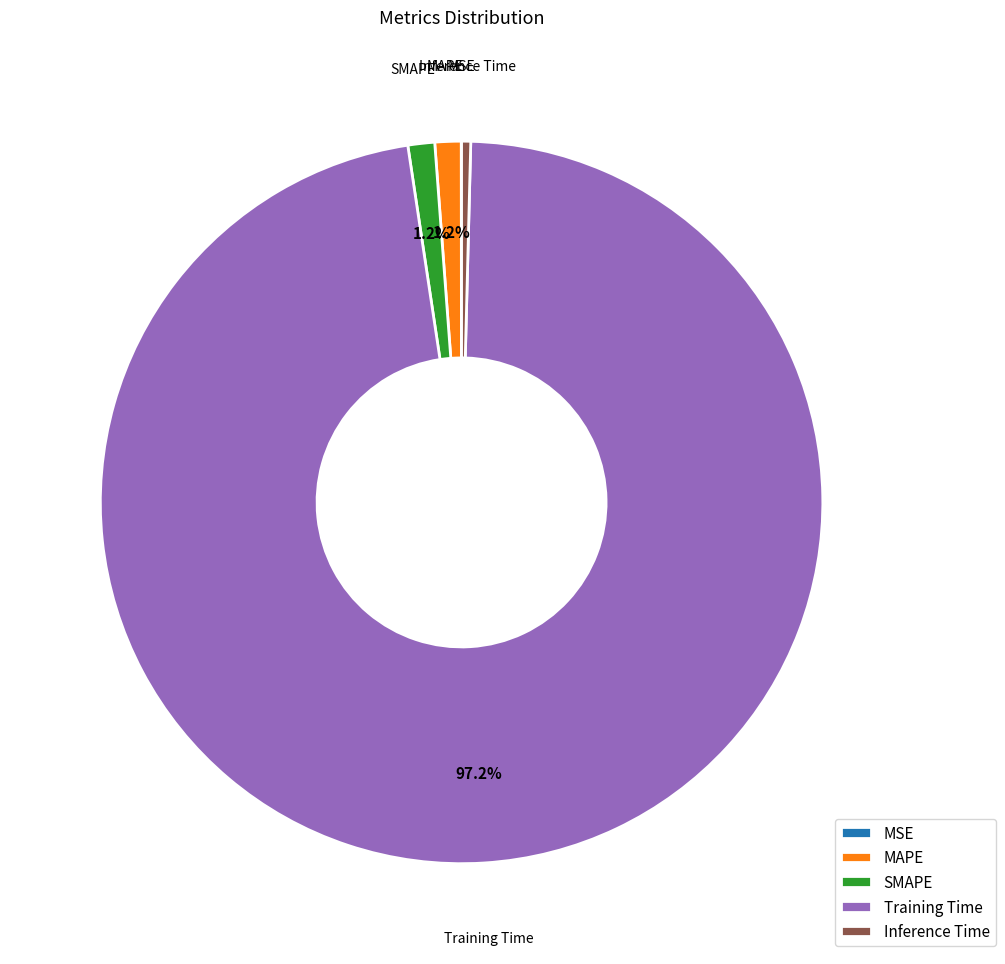

Is there a majority slice in this chart?

Yes